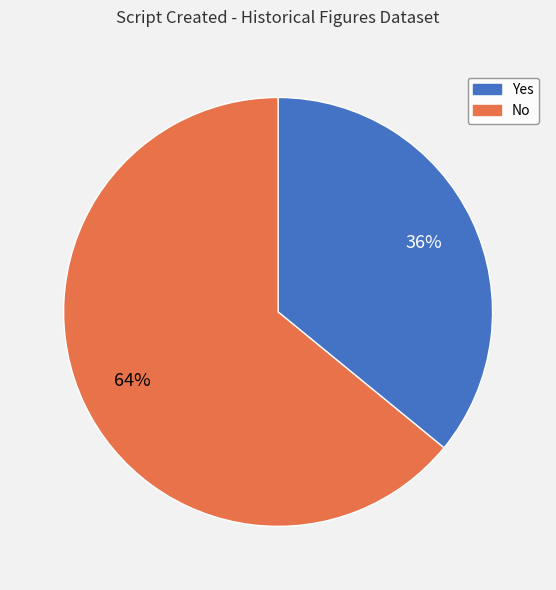

Count the number of slices in the pie.

2